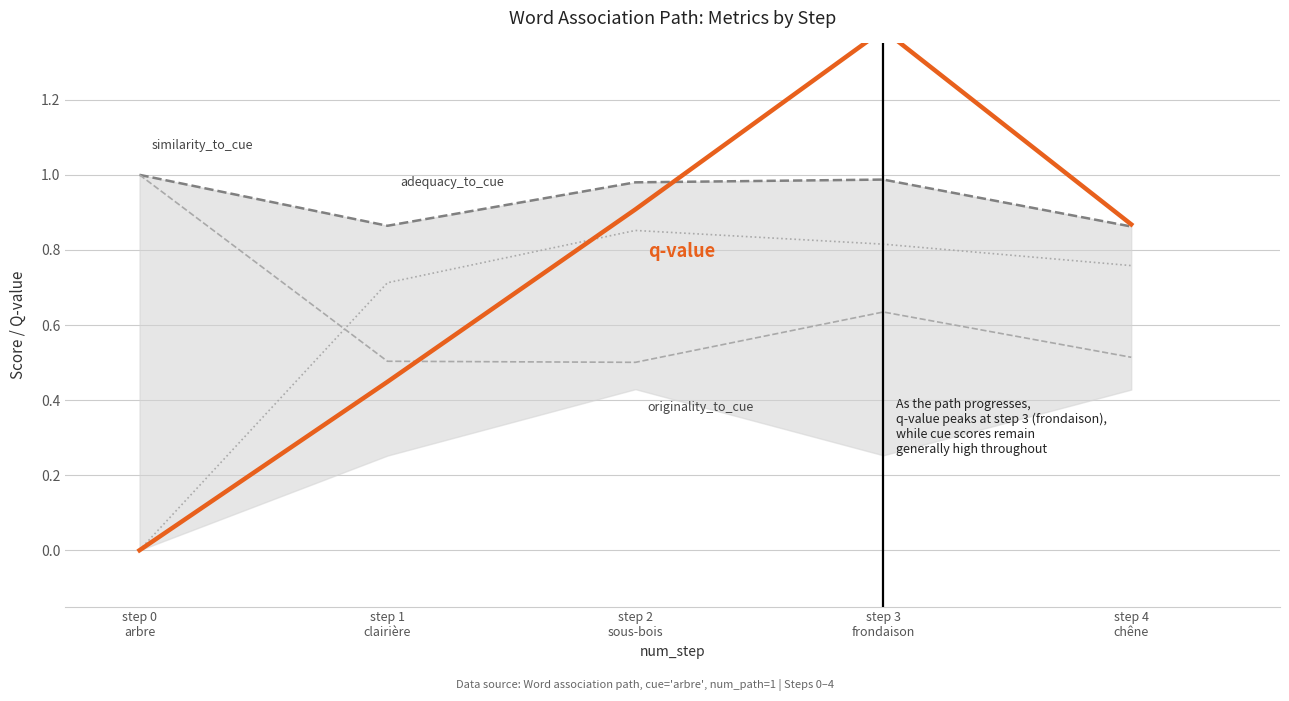

At which category does the chart reach its peak across all series?

step 3
frondaison